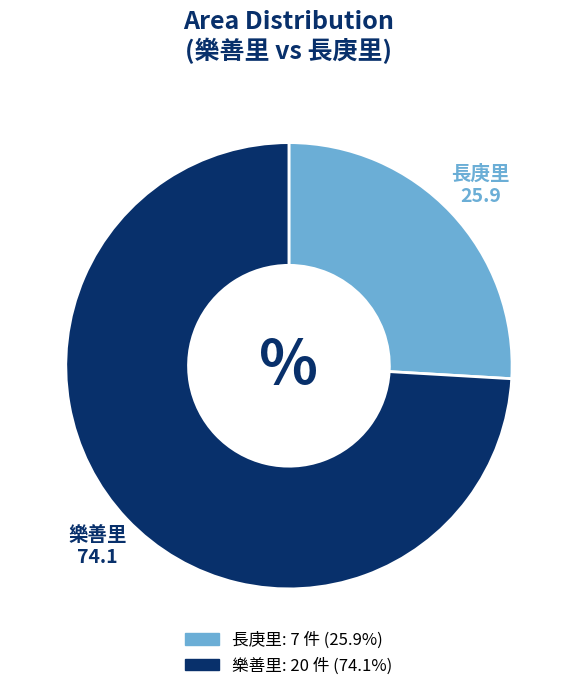

The 樂善里 slice represents 74% of the pie. True or false?

True